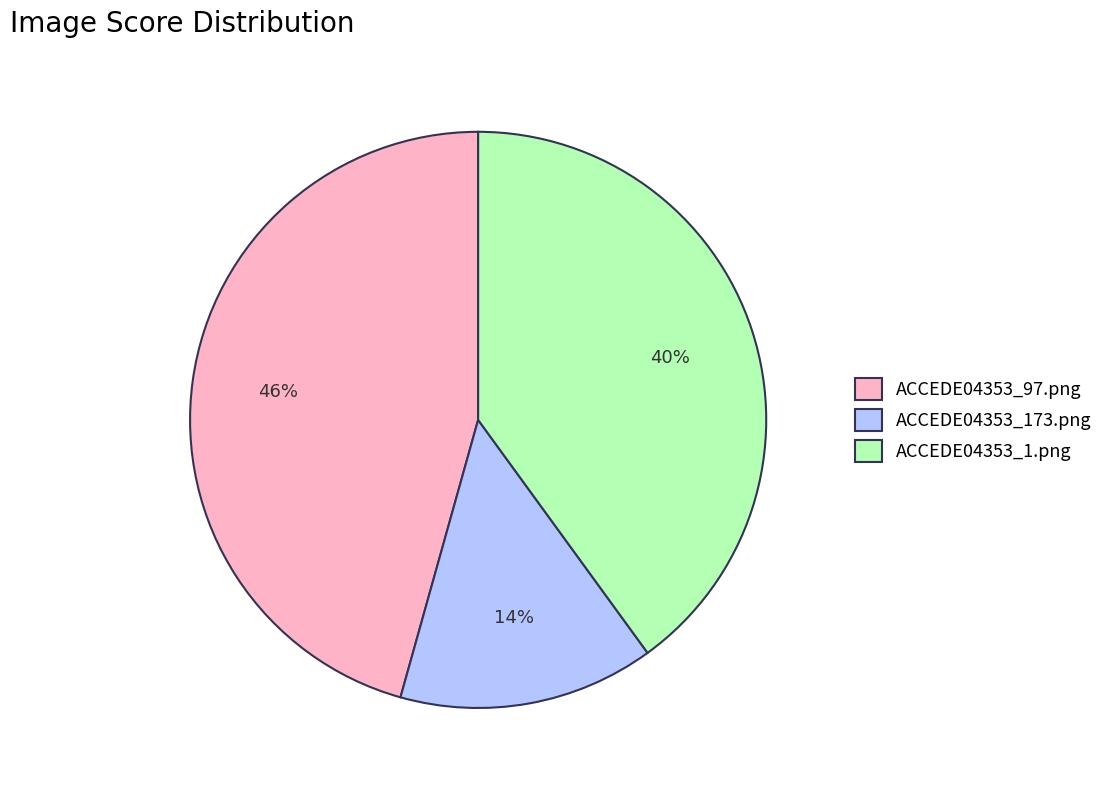

Rank the categories by value from lowest to highest.

ACCEDE04353_173.png, ACCEDE04353_1.png, ACCEDE04353_97.png